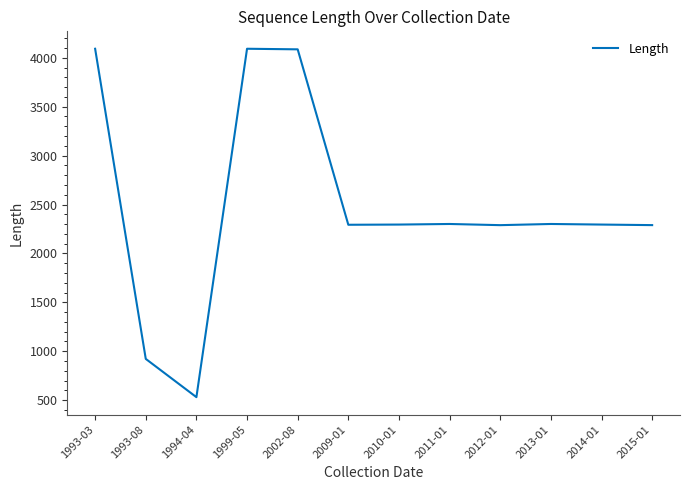

True or false: the data shows 2295.0 at 2010-01.

True